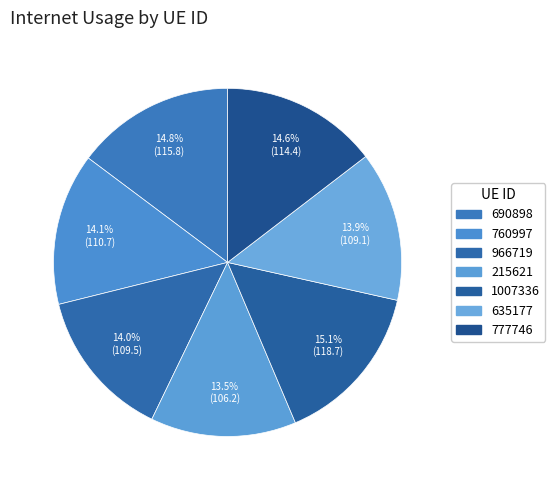

How many segments does this pie chart have?

7